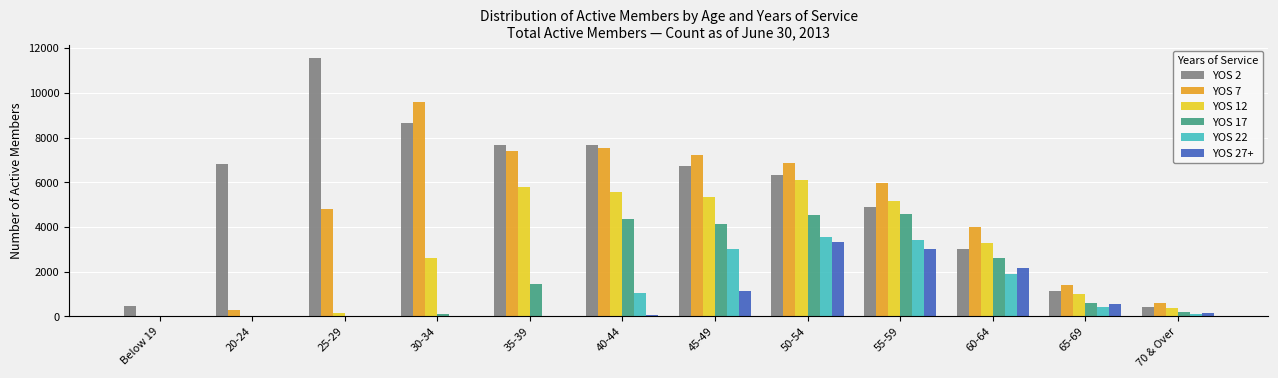

Which category has the highest value in the YOS 7 series?

30-34